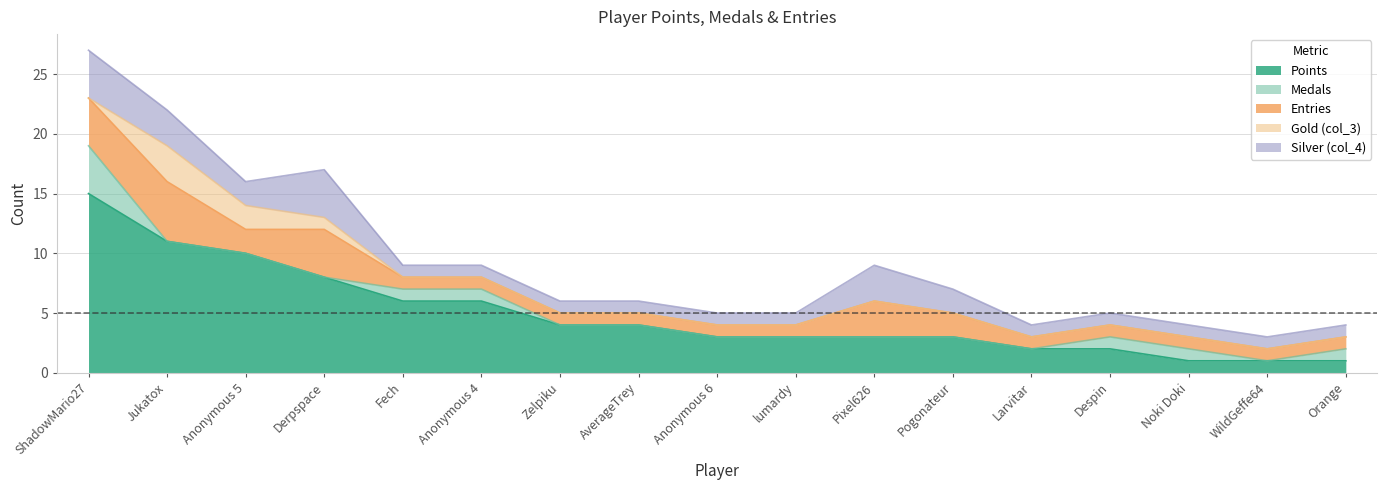

What position from the right is Fech?

13